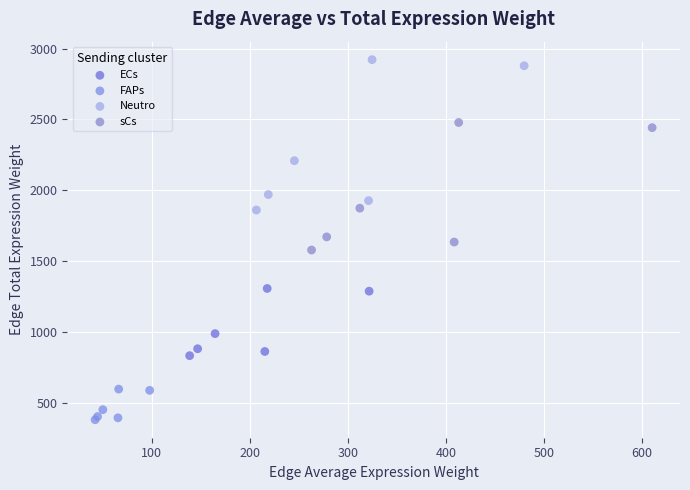

Which series has the widest spread of Y values?

Neutro